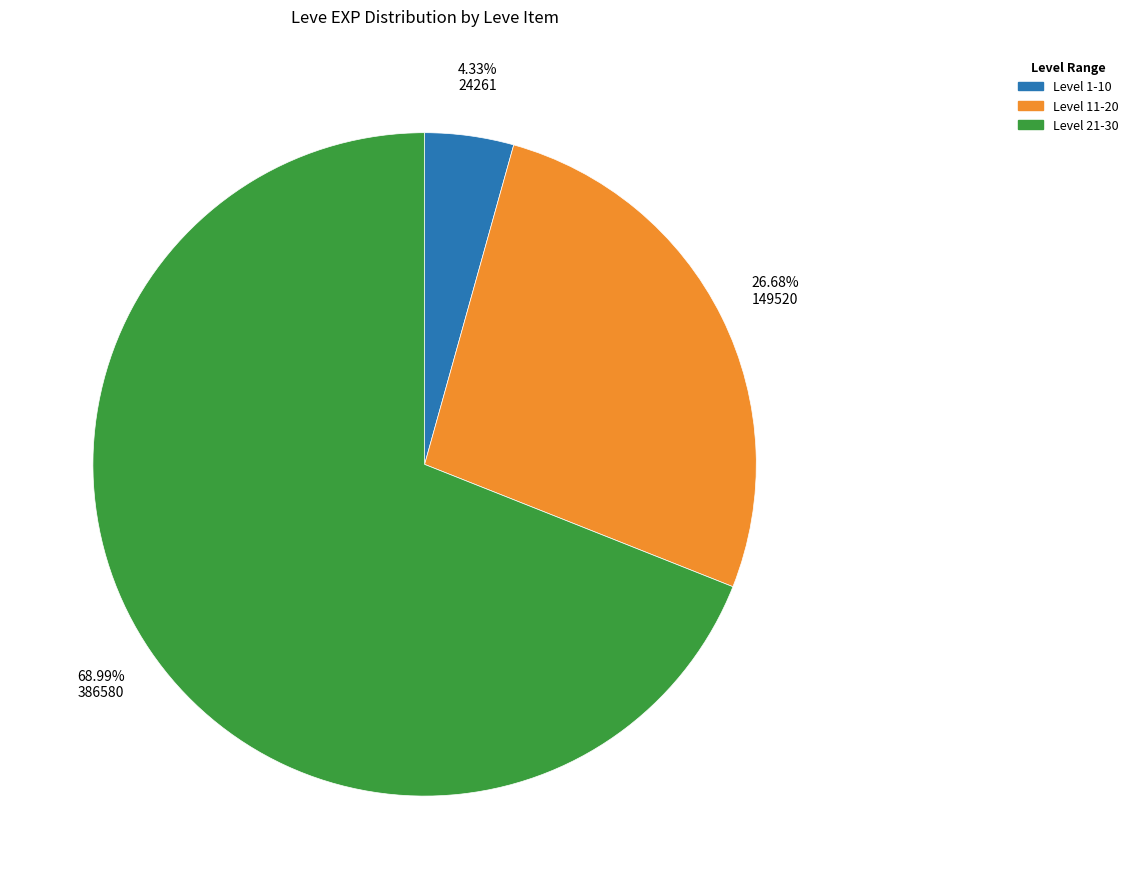

Does Level 21-30 represent more than half of the total?

Yes